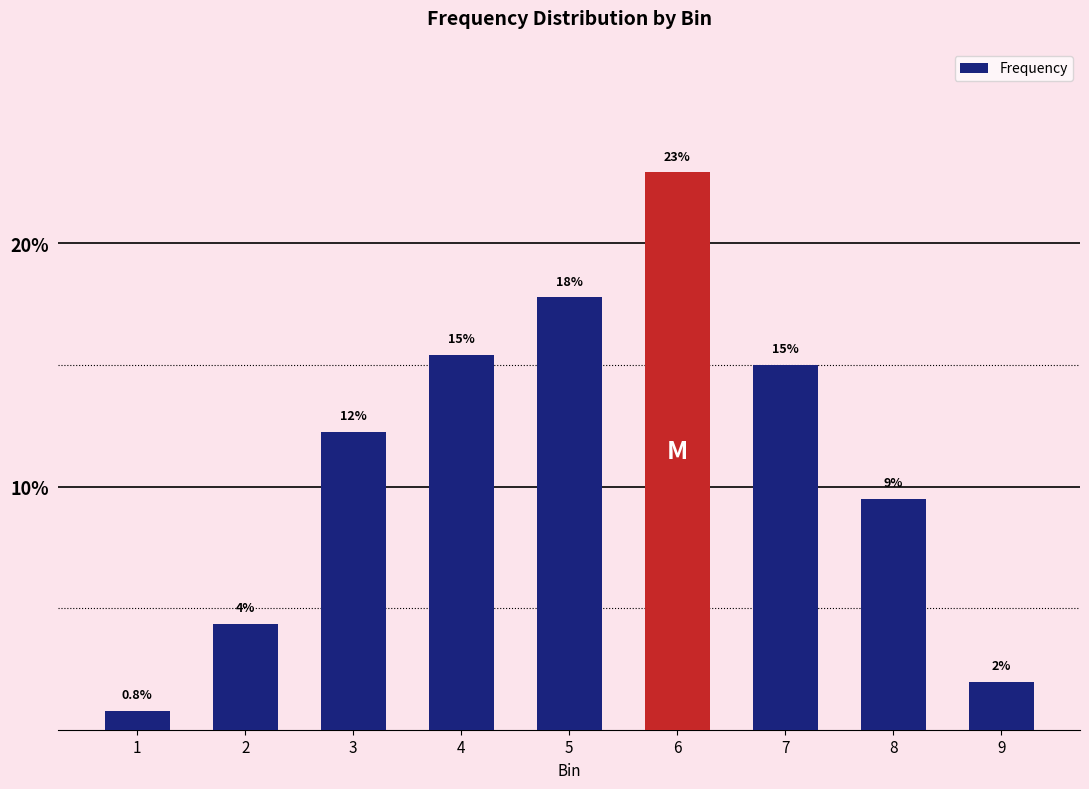

What is the sum of all values?

100.0